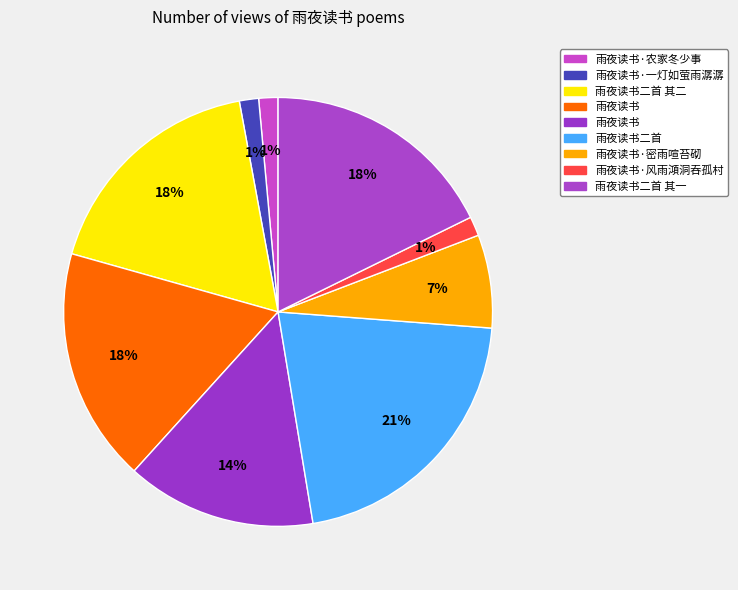

Which slice is the largest?

雨夜读书二首